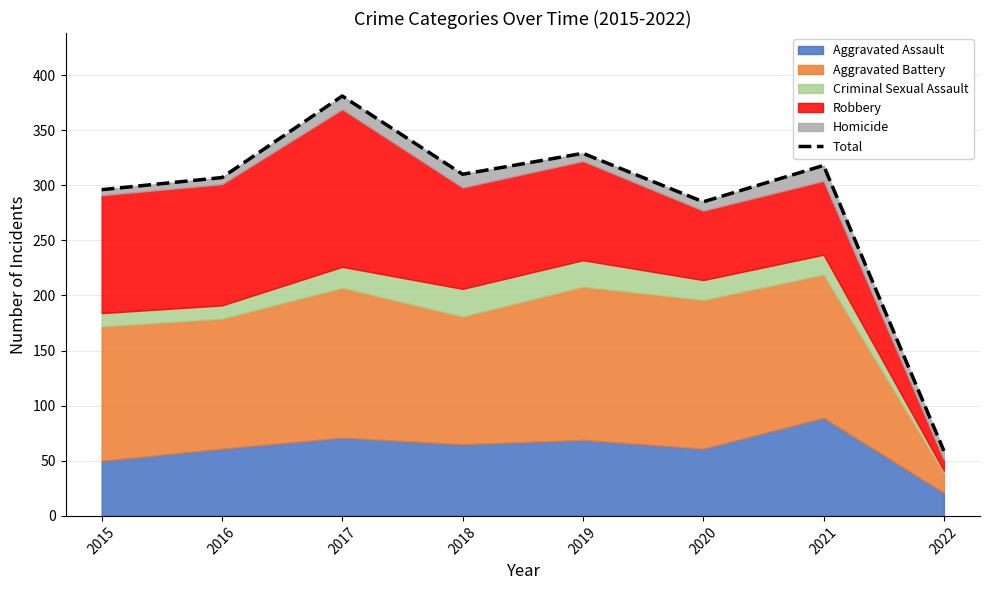

What is the sum of all values?

2285